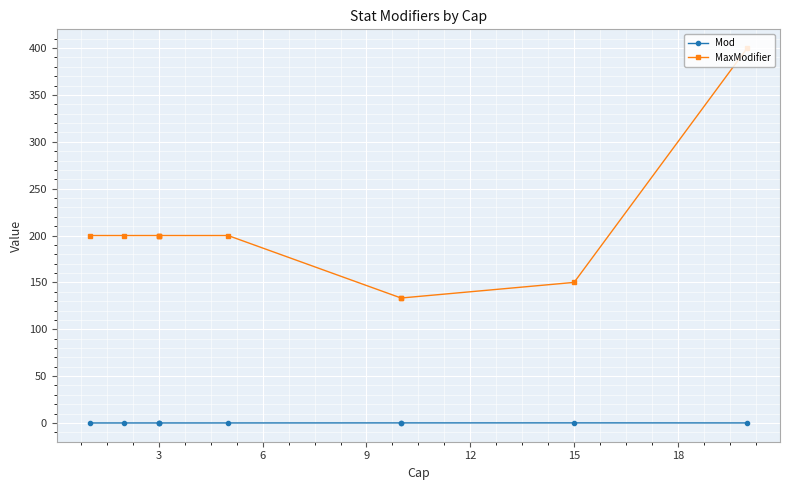

What is the sum of all MaxModifier values?

2016.7